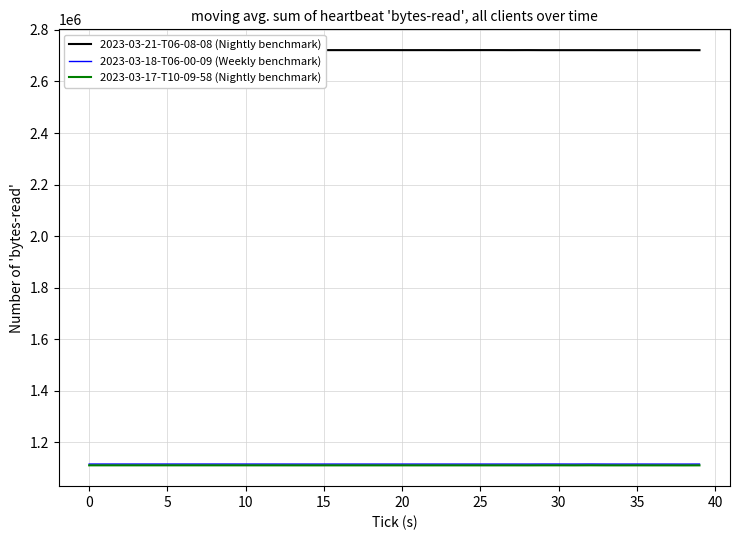

True or false: 2023-03-18-T06-00-09 (Weekly benchmark) and 2023-03-21-T06-08-08 (Nightly benchmark) intersect in this chart.

False